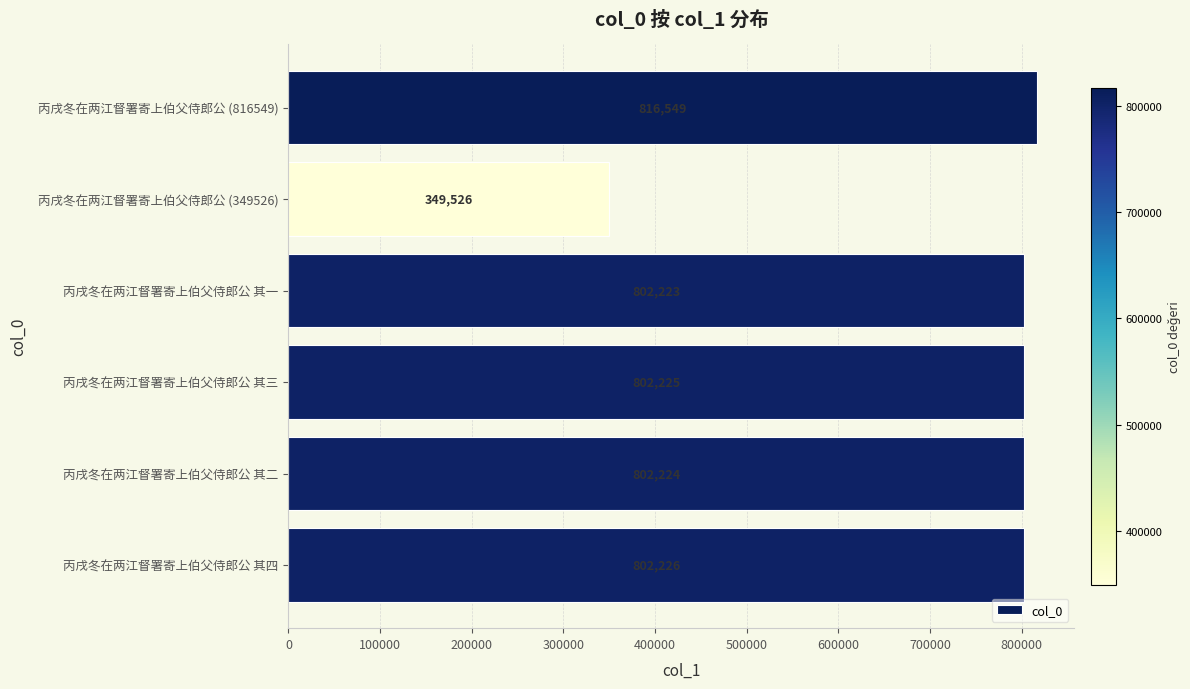

Reading bottom to top, transcribe all the data shown in this chart.

802226	802224	802225	802223	349526	816549